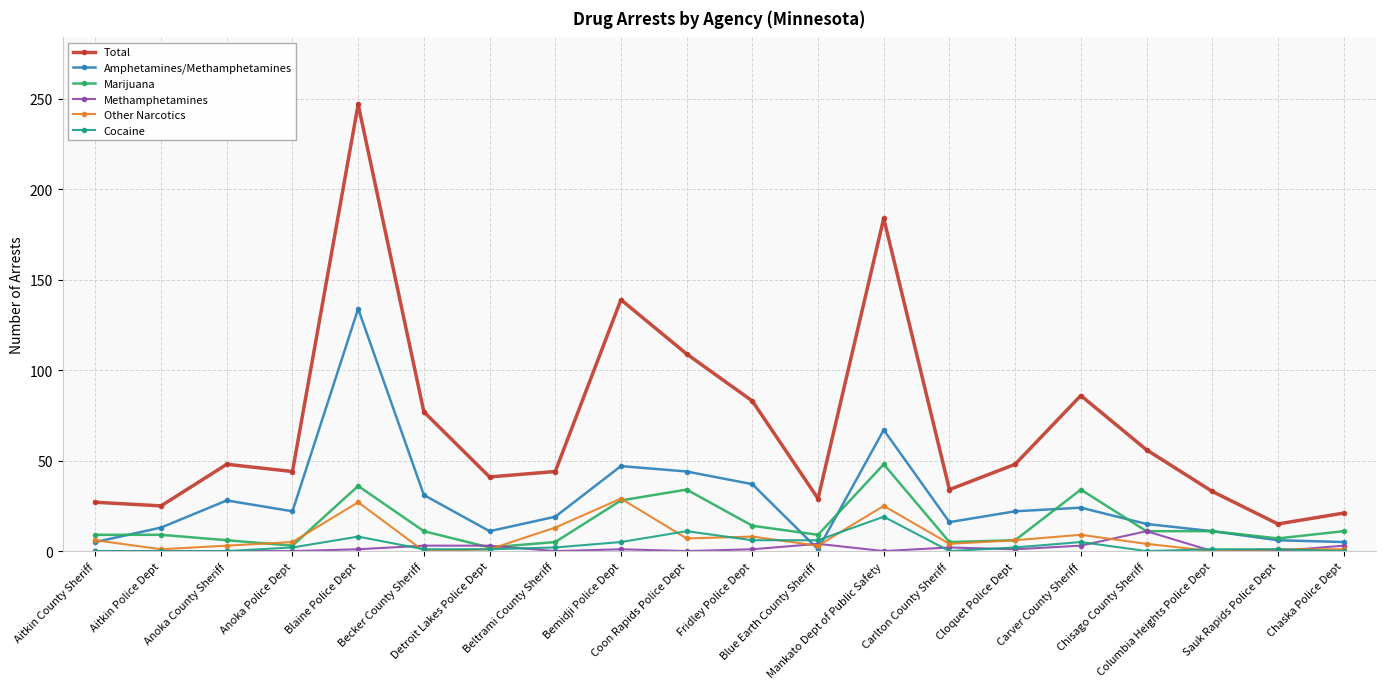

True or false: Cocaine has more than 0 points higher than both neighbors.

True